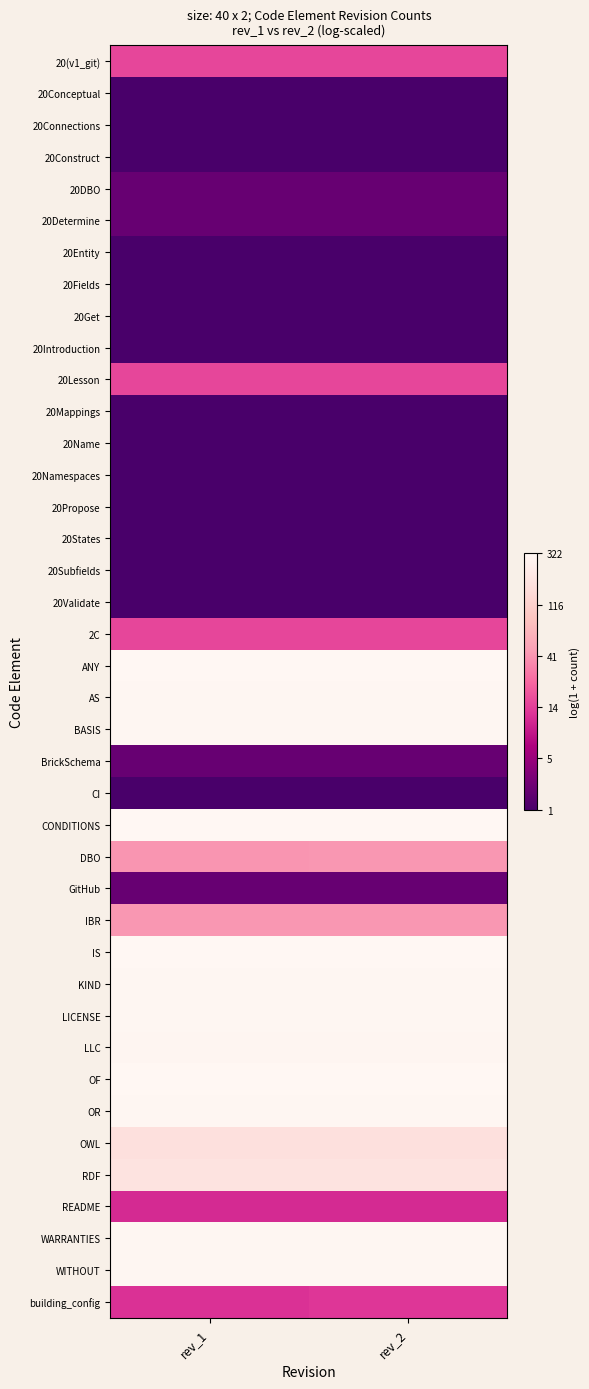

Between rev_2 and rev_1, which is larger?

rev_2